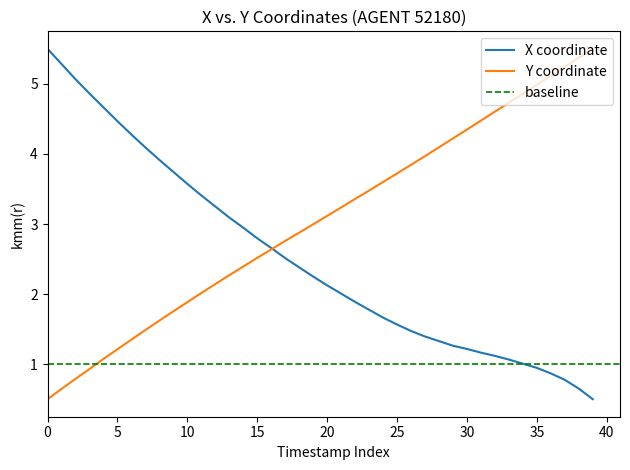

How many values in the Y series exceed 3?

20